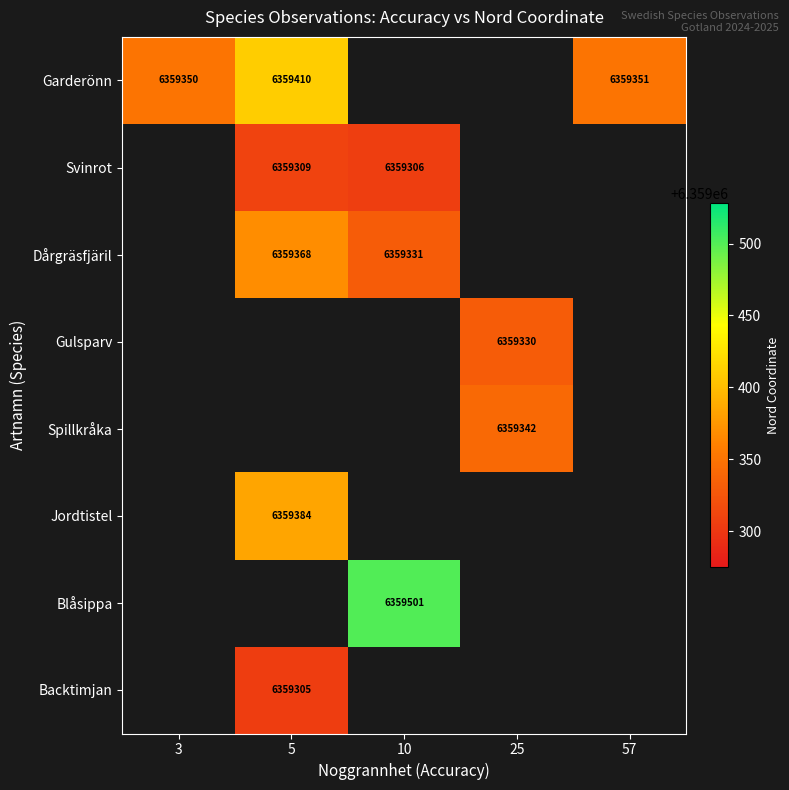

At which category is the sum across all series the highest?

5